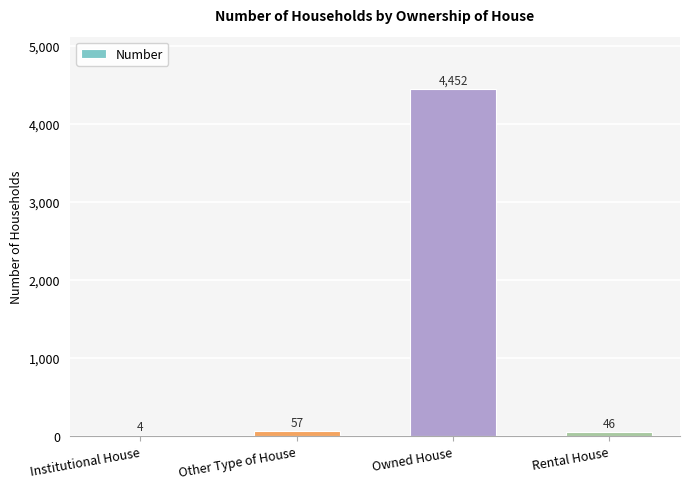

What is the ratio of the value at Owned House to the value at Institutional House?

1113.0